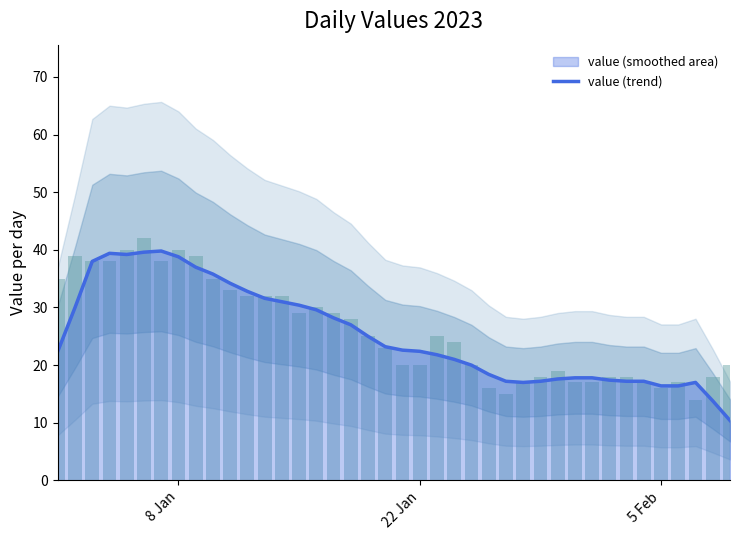

How many series are shown in this chart?

1